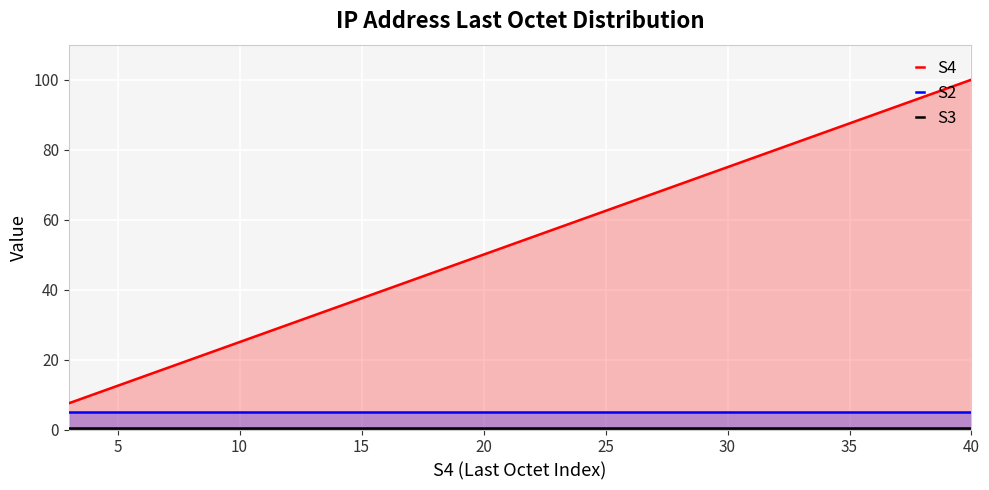

What is the total value across all series at 20?

55.5